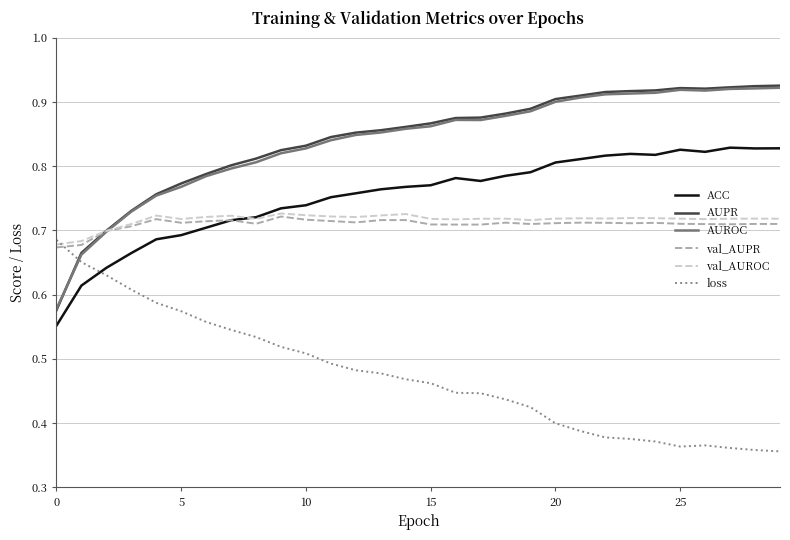

How many series are shown in this chart?

6